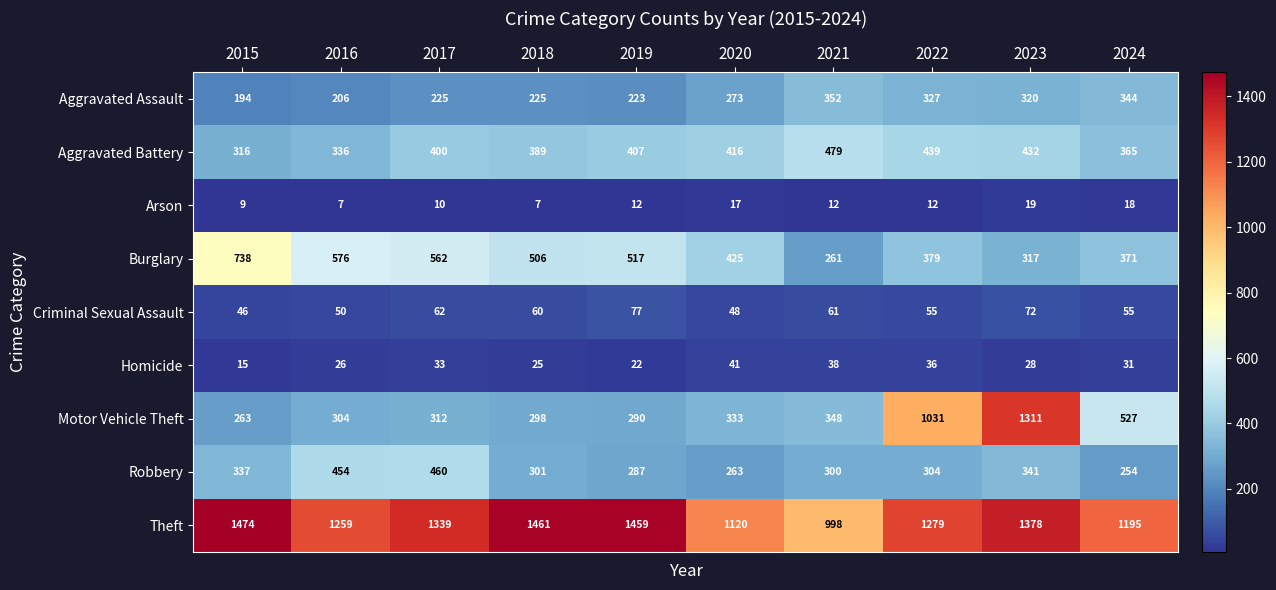

What is the sum of all Burglary values?

4652